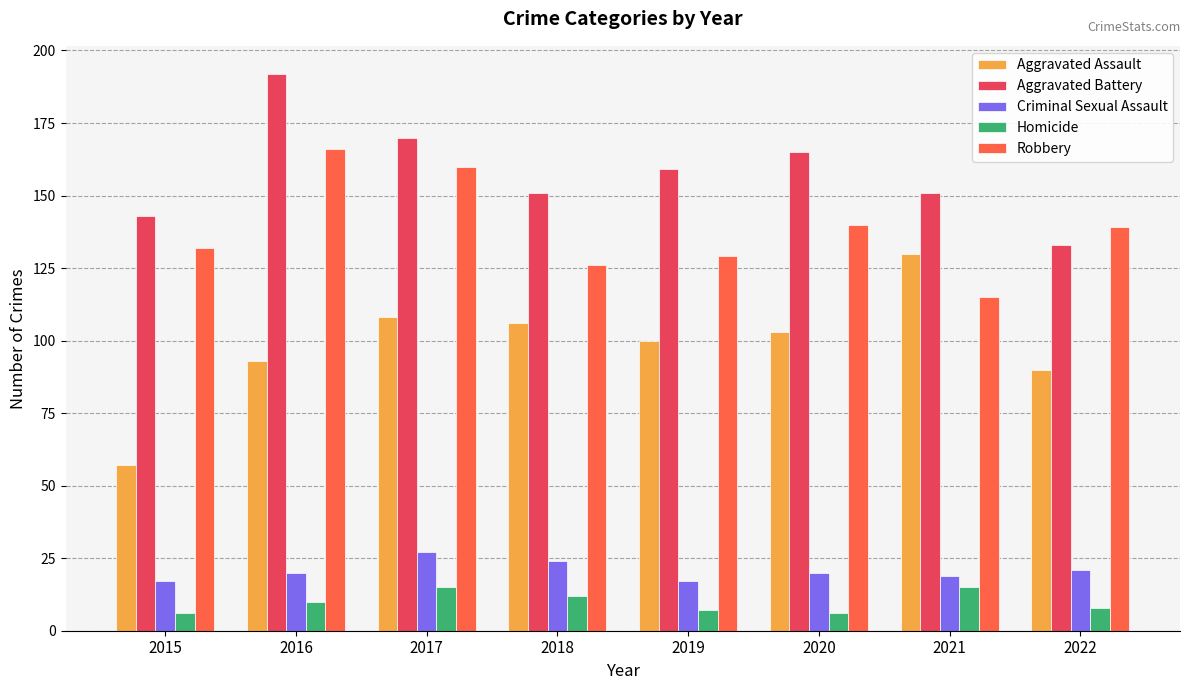

How many bars are there in each group?

5